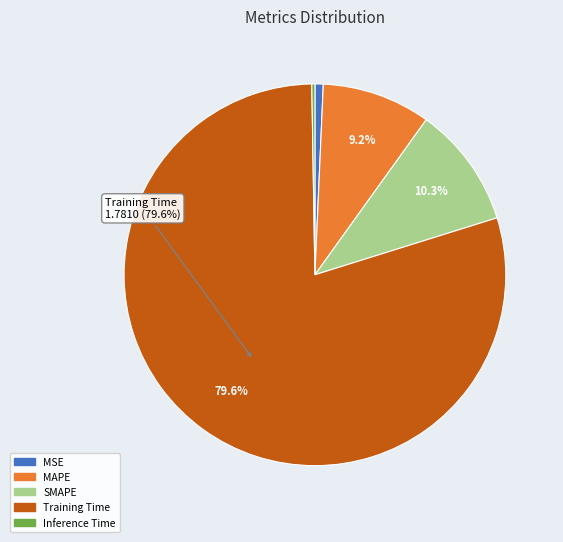

Is there a majority slice in this chart?

Yes